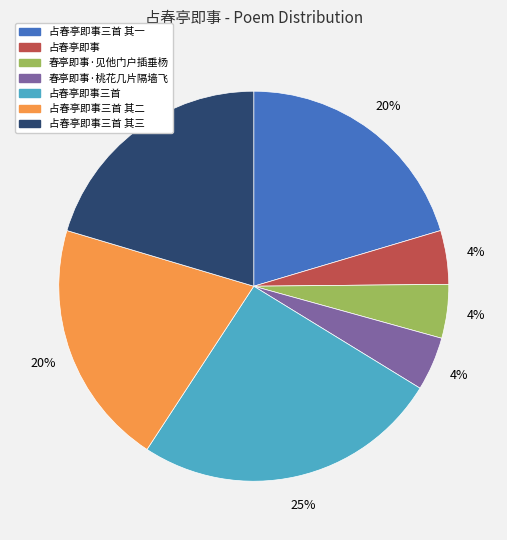

Which slice is the largest?

占春亭即事三首